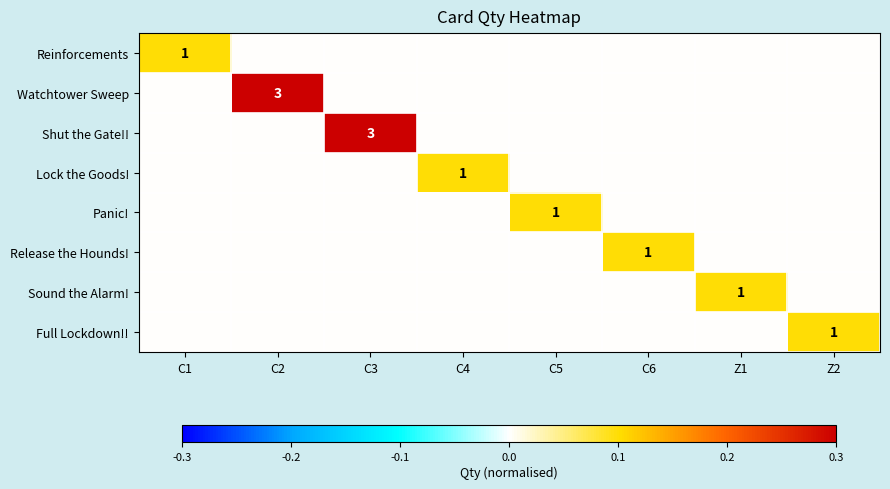

True or false: Panic! has a value of 0 at C5.

False